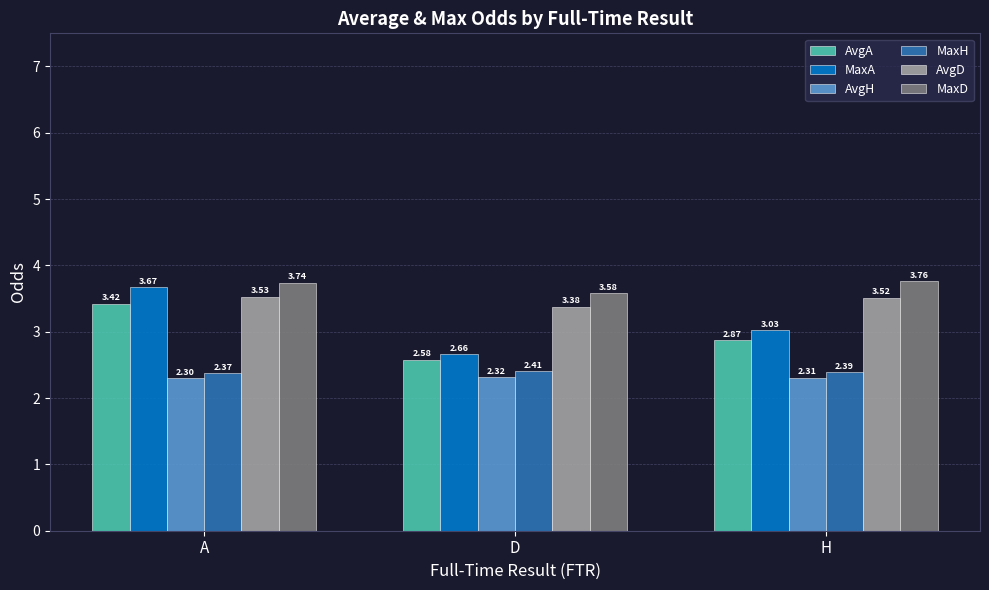

At which label is MaxH closest to 2?

A